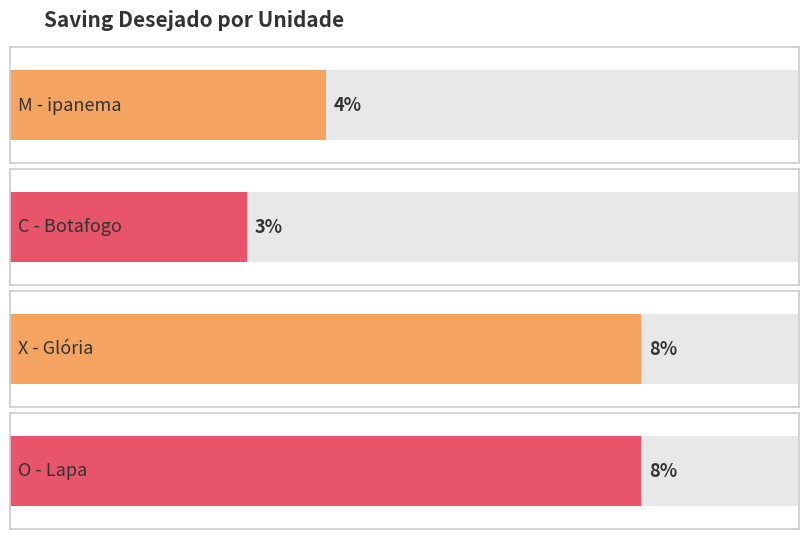

Is it true that the value at O is 0.1?

False